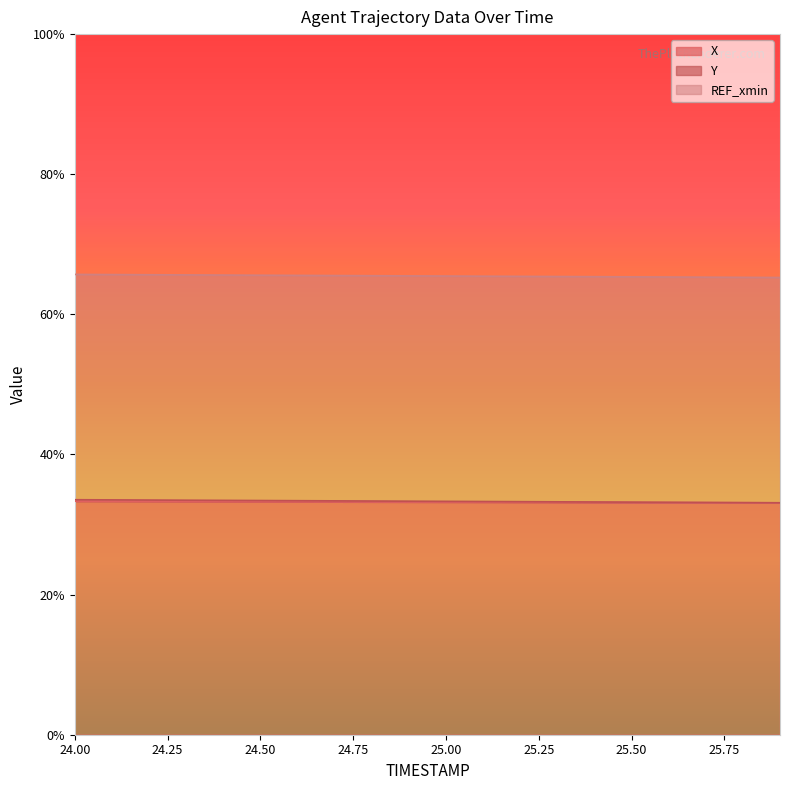

What is the spread (max minus min) of values at 25.2?

0.1